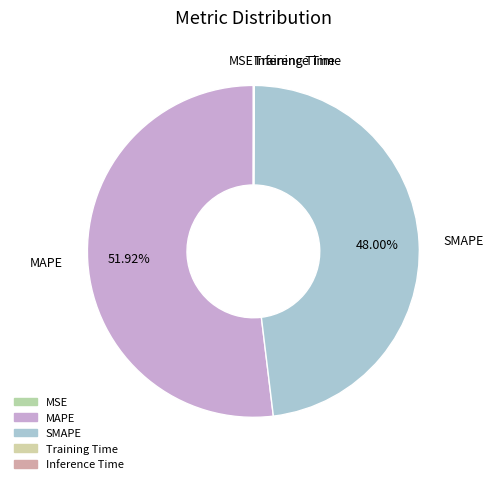

Which slice represents more than half of the pie?

MAPE